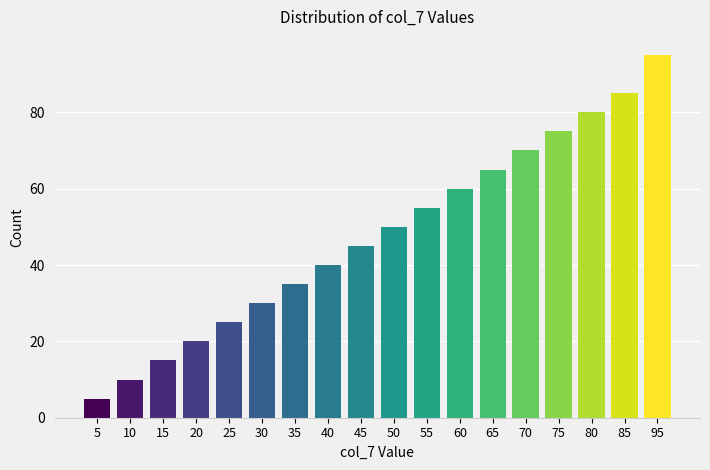

Reading left to right, extract all data points from this chart.

5=5	10=10	15=15	20=20	25=25	30=30	35=35	40=40	45=45	50=50	55=55	60=60	65=65	70=70	75=75	80=80	85=85	95=95